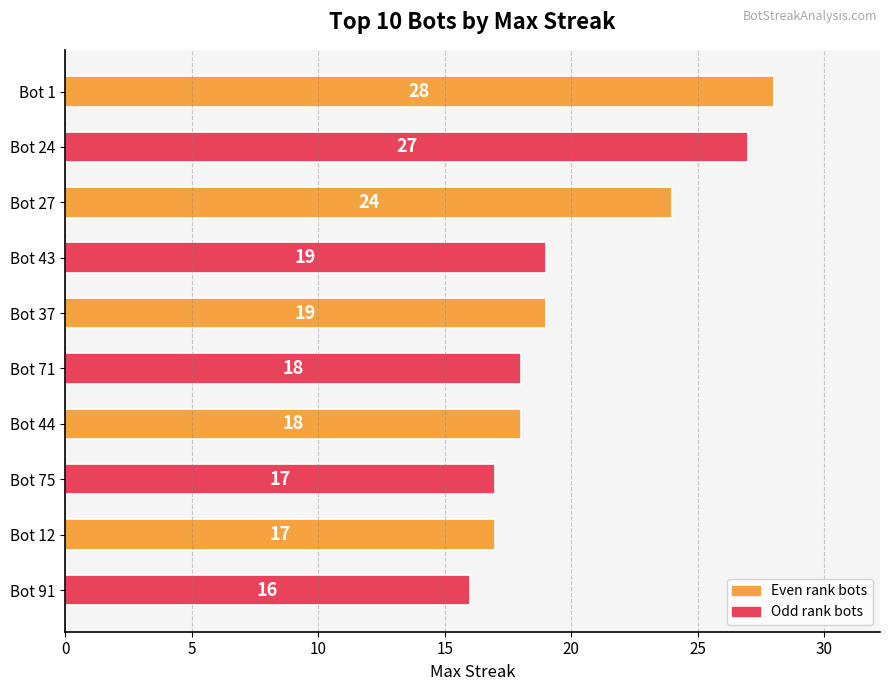

What is the smallest value displayed?

16